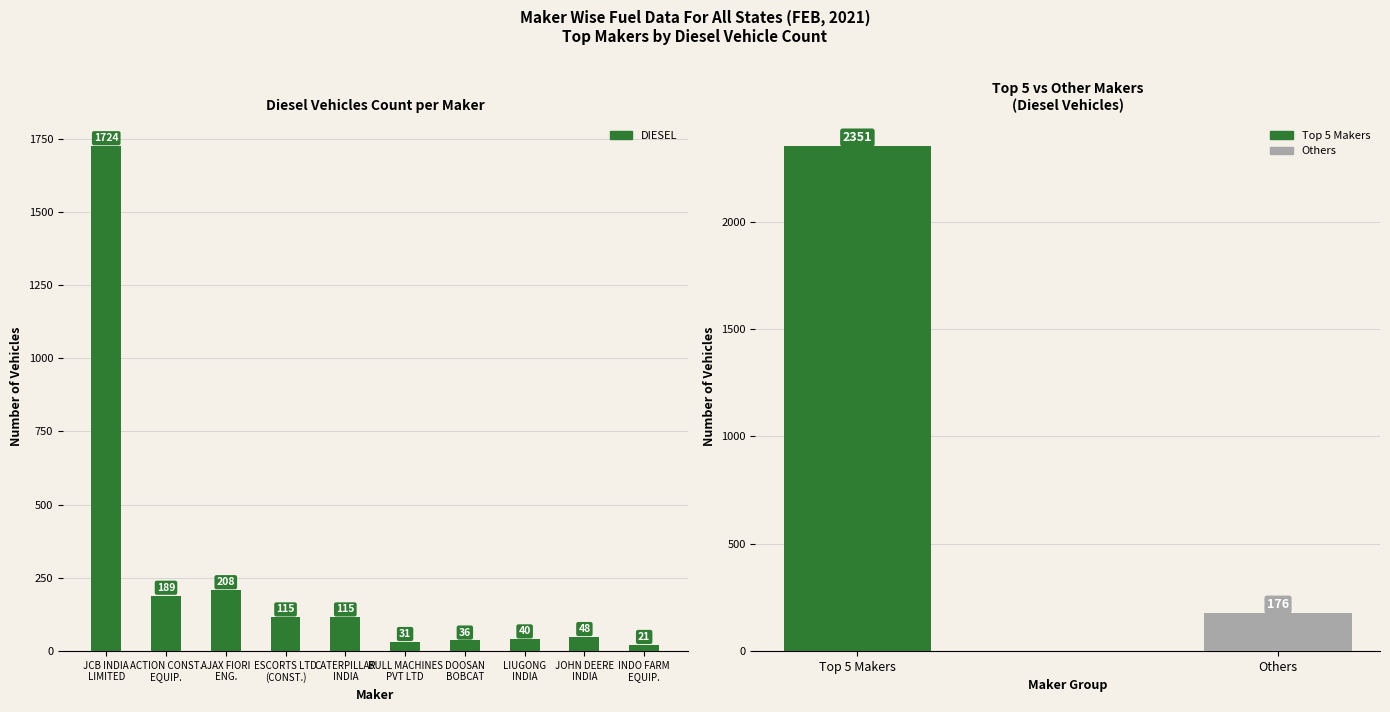

Does the chart contain any negative values?

No